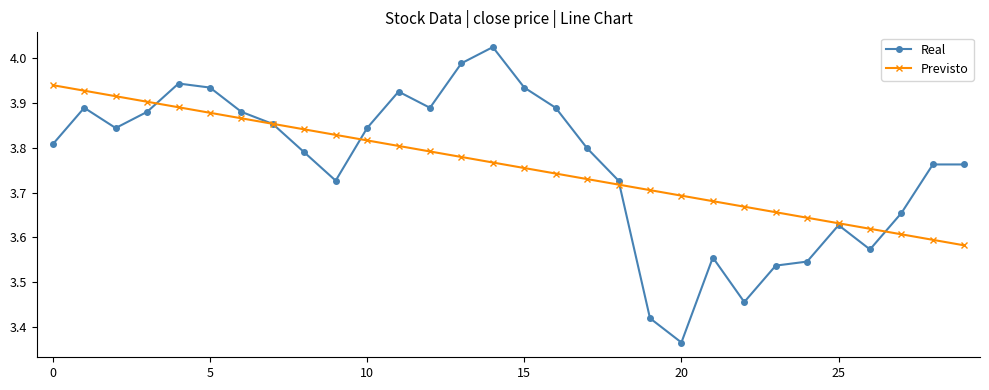

What is the sum of all Real values?

112.8